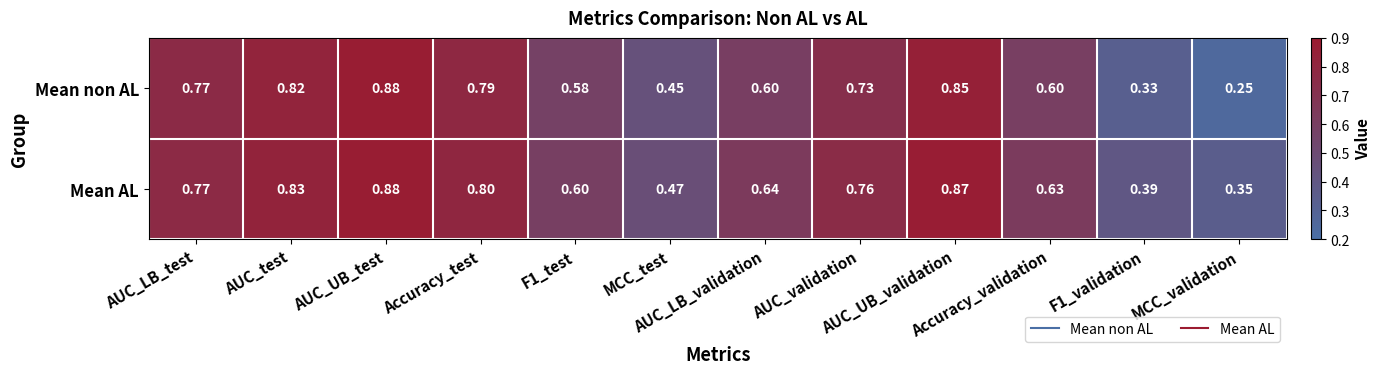

Which series has the largest total across all categories?

Mean AL